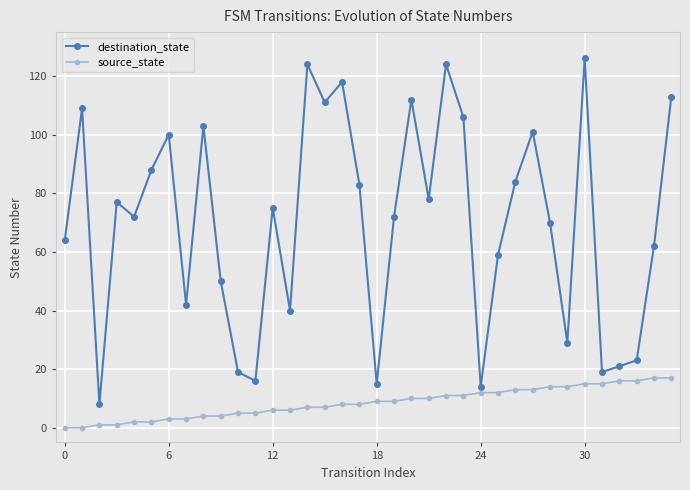

What is the average value of the destination_state series?

70